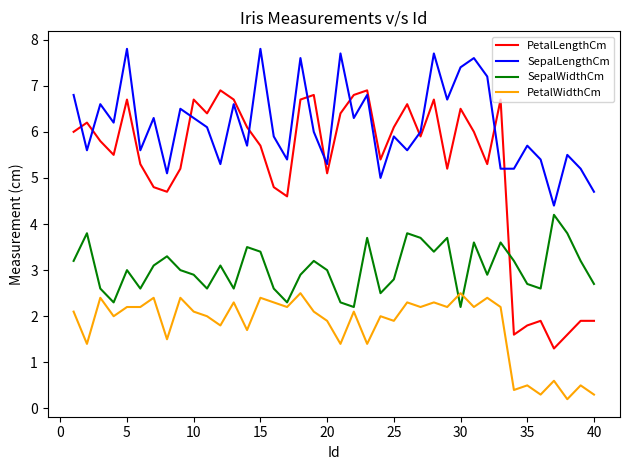

What is the minimum value for PetalLengthCm?

1.3